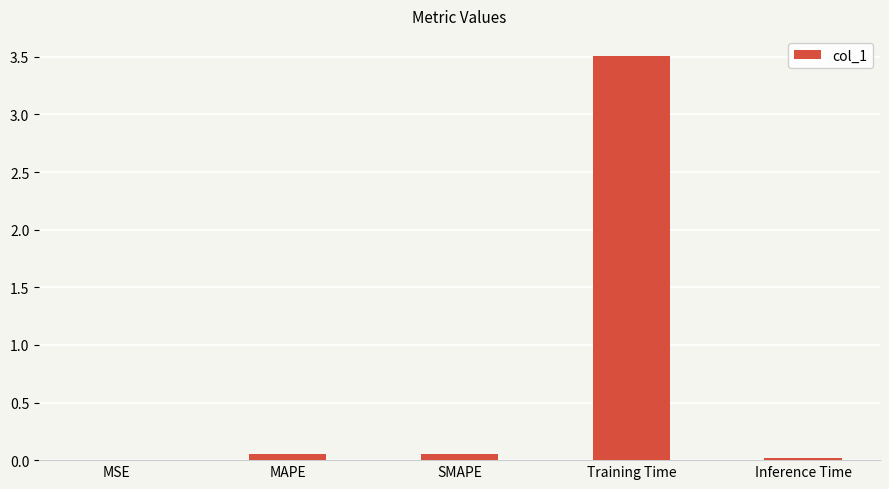

Are the bars grouped side by side (vs. stacked)?

No